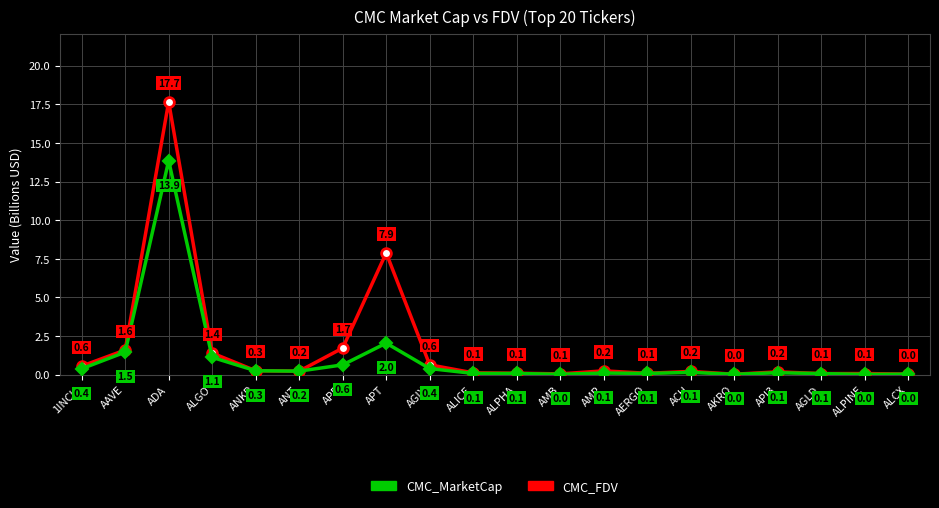

Which series has the largest total across all categories?

CMC_FDV